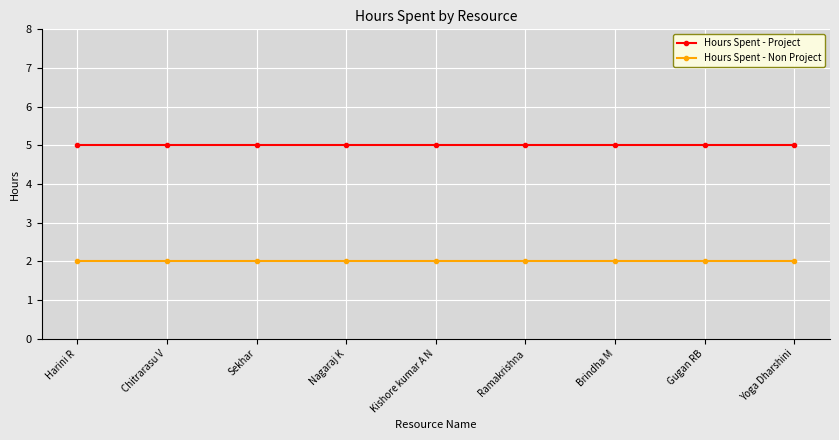

What is the difference between the highest and lowest values at Yoga Dharshini?

3